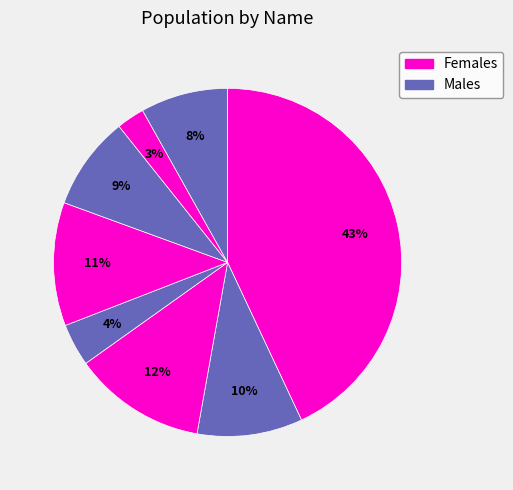

How many slices are in this pie chart?

8